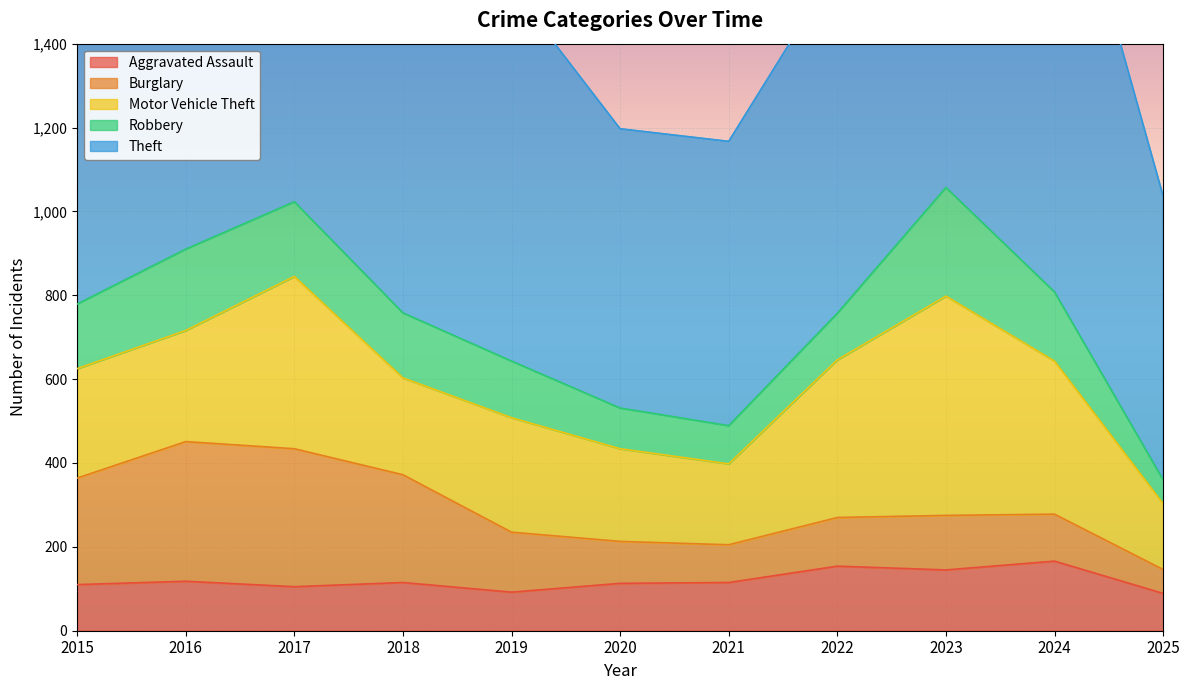

What are all the series names shown in the legend?

Aggravated Assault, Burglary, Motor Vehicle Theft, Robbery, Theft